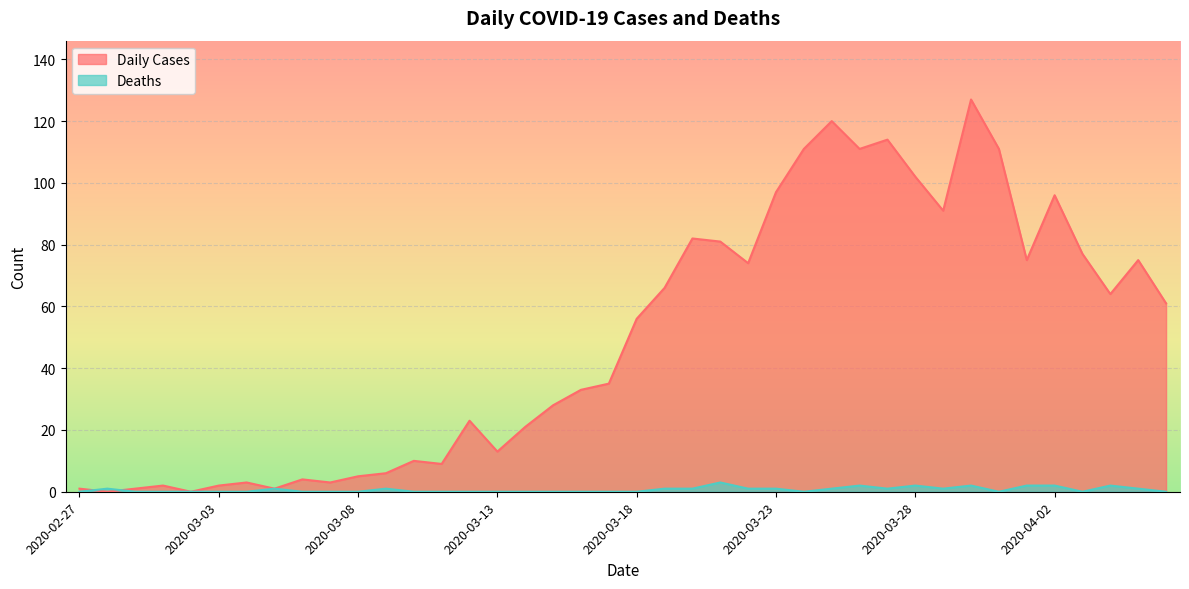

Rank the series by their maximum value, from lowest to highest.

Deaths, Daily Cases